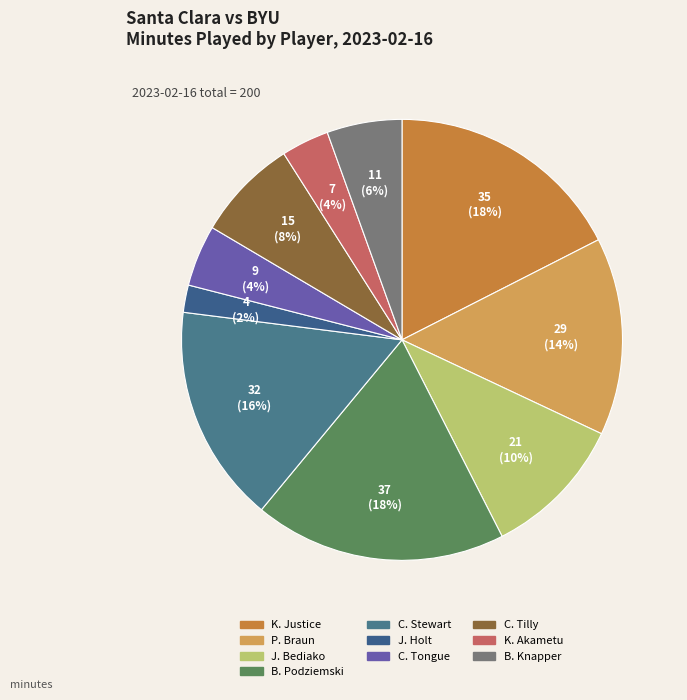

True or false: C. Tilly accounts for 8% of the total.

True